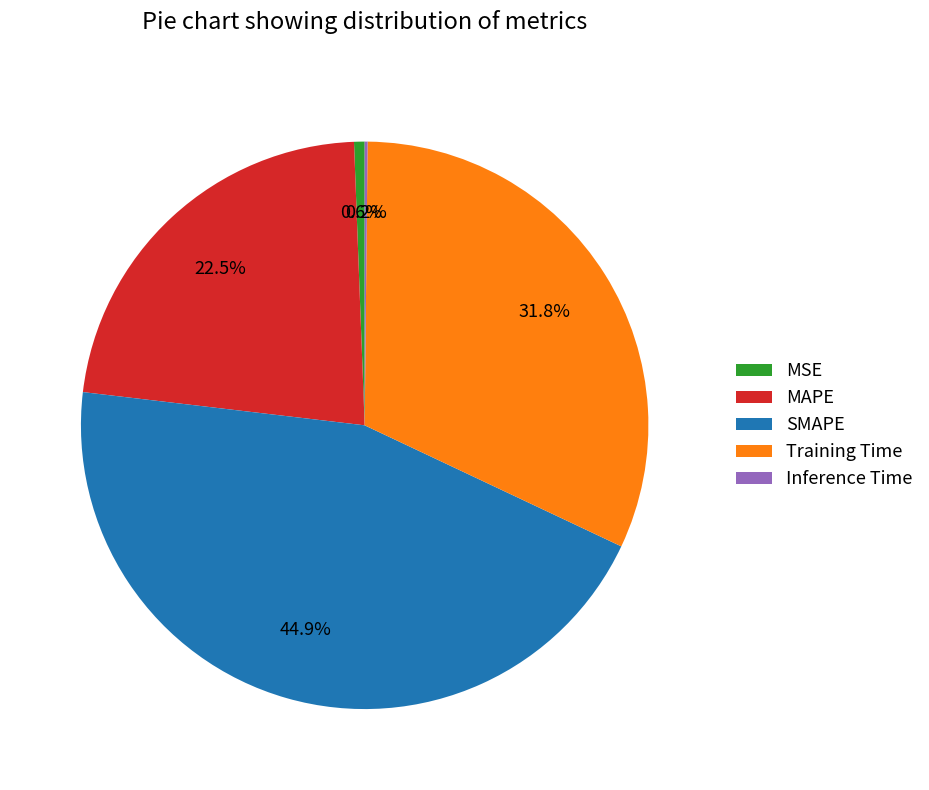

To the nearest percent, what percentage of the pie is SMAPE?

45%